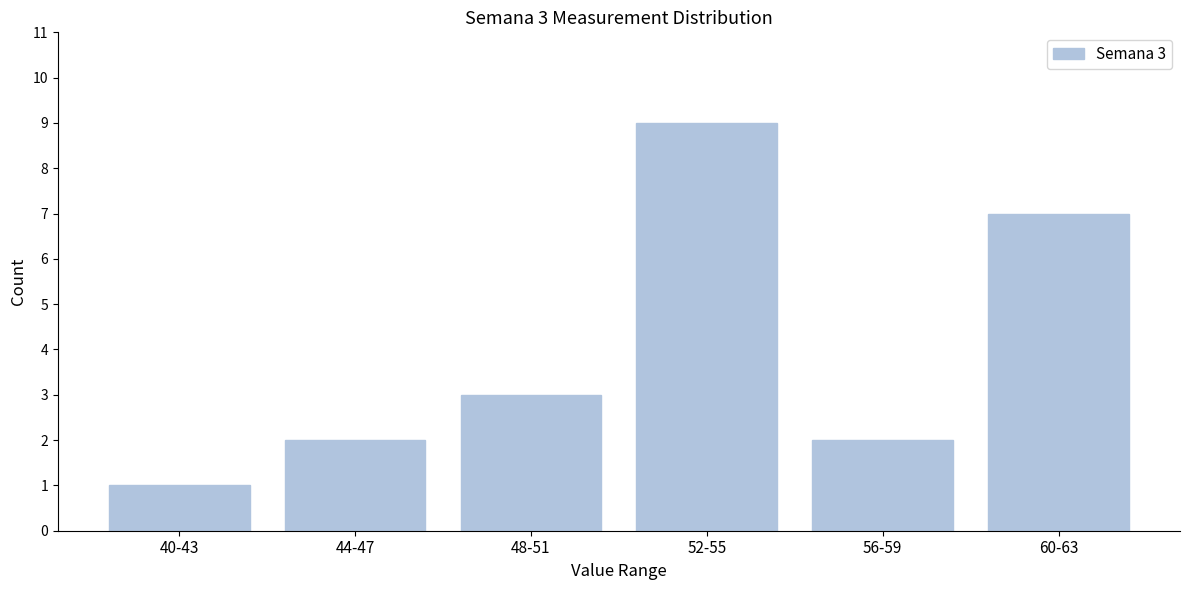

Reading left to right, extract all data points from this chart.

1	2	3	9	2	7